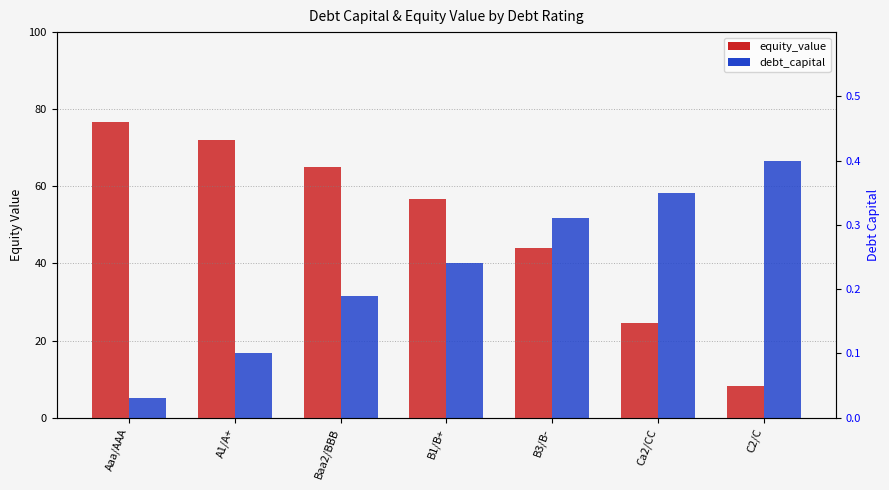

How many values in the equity_value series exceed 56?

4